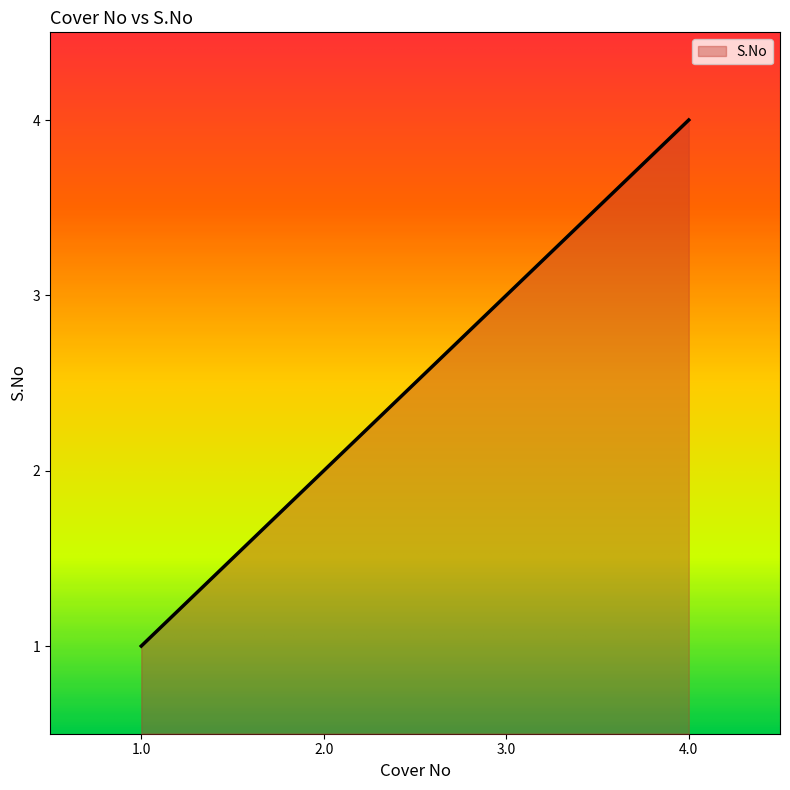

Rank the categories by value from highest to lowest.

4.0, 3.0, 2.0, 1.0